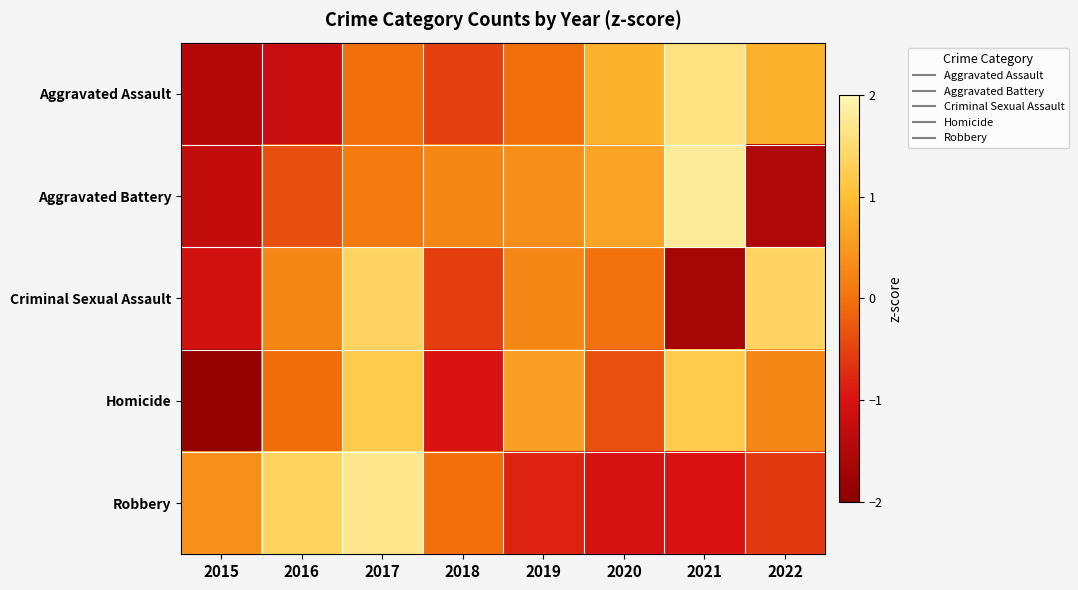

Which label corresponds to the smallest value in the chart?

2015